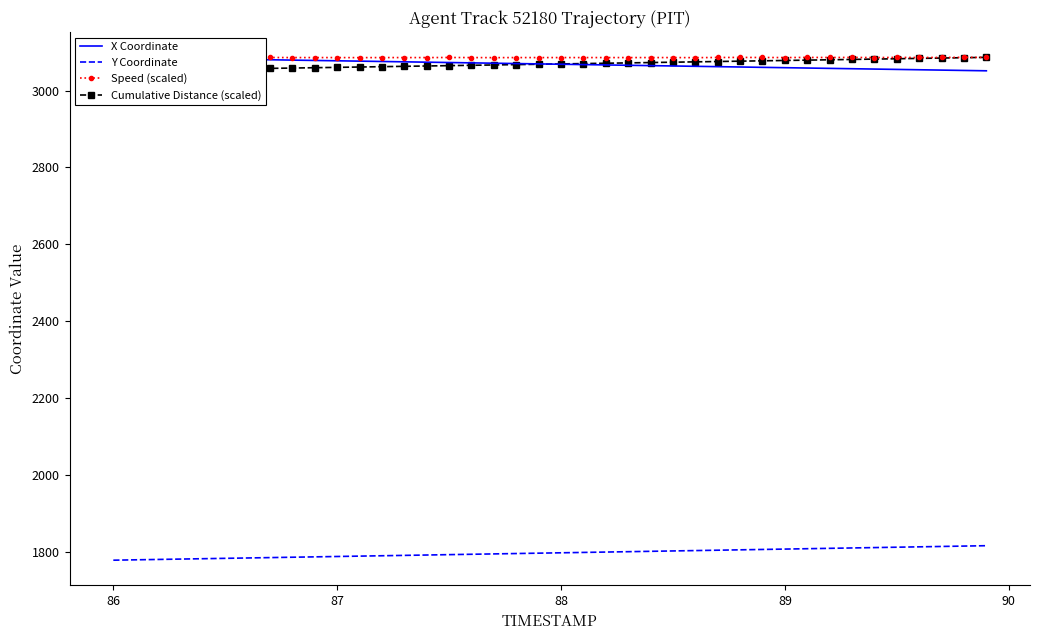

How many data points in Cumulative Distance (scaled) are above 3069?

20